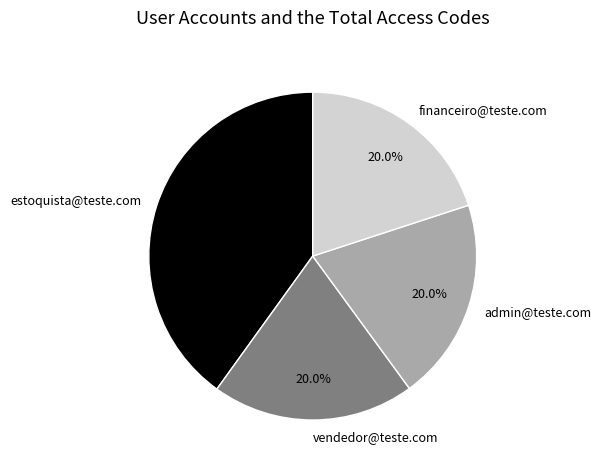

What percentage is the vendedor@teste.com slice, to the nearest percent?

20%